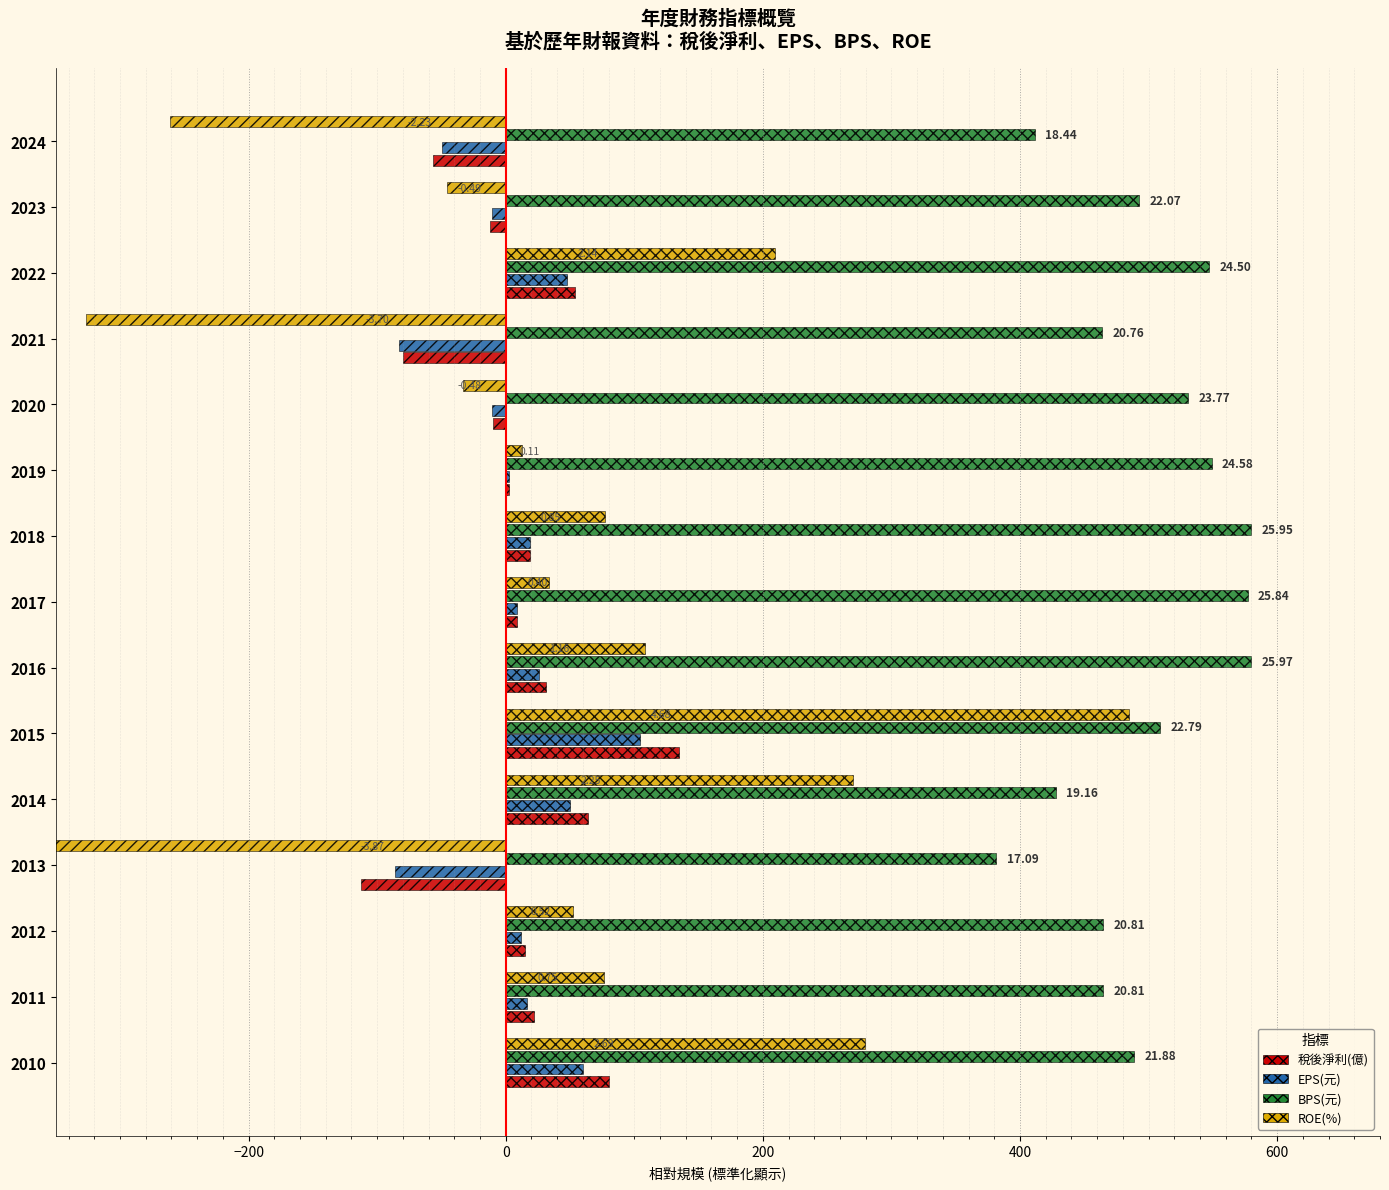

Between 2017 and 2014, which series saw the biggest shift?

ROE(%)